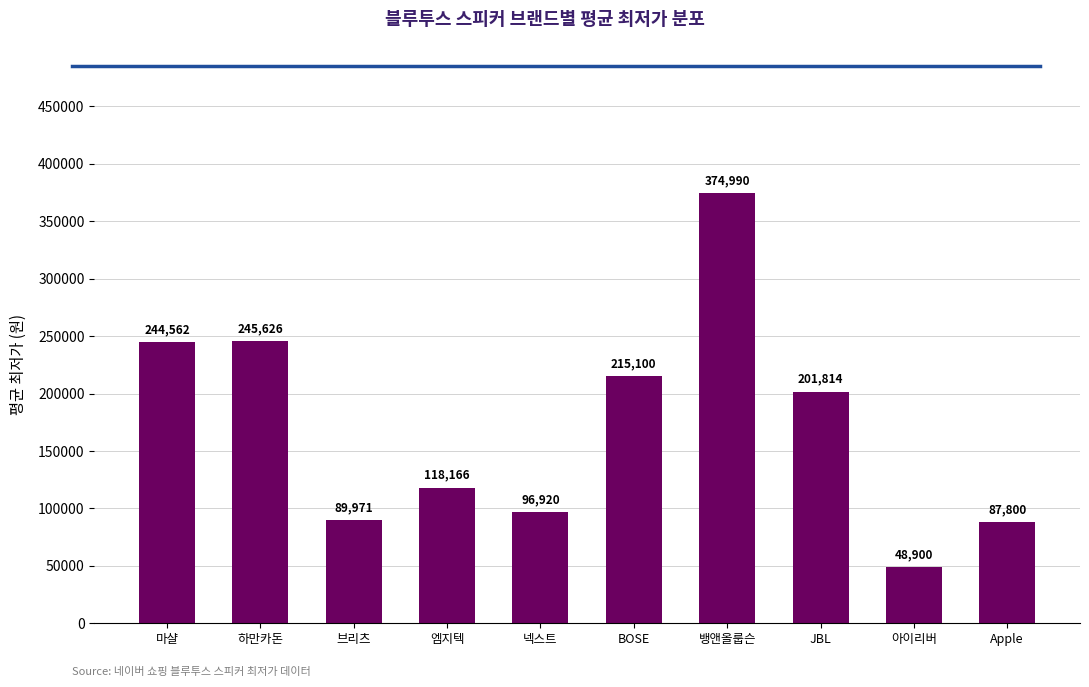

Which has a higher value, JBL or Apple?

JBL